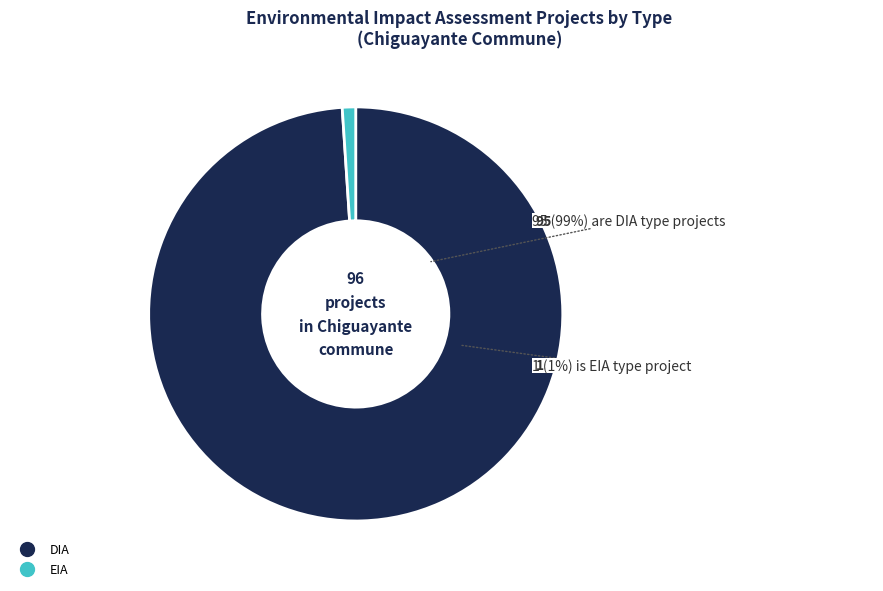

What percentage do DIA and EIA together represent?

100.0%